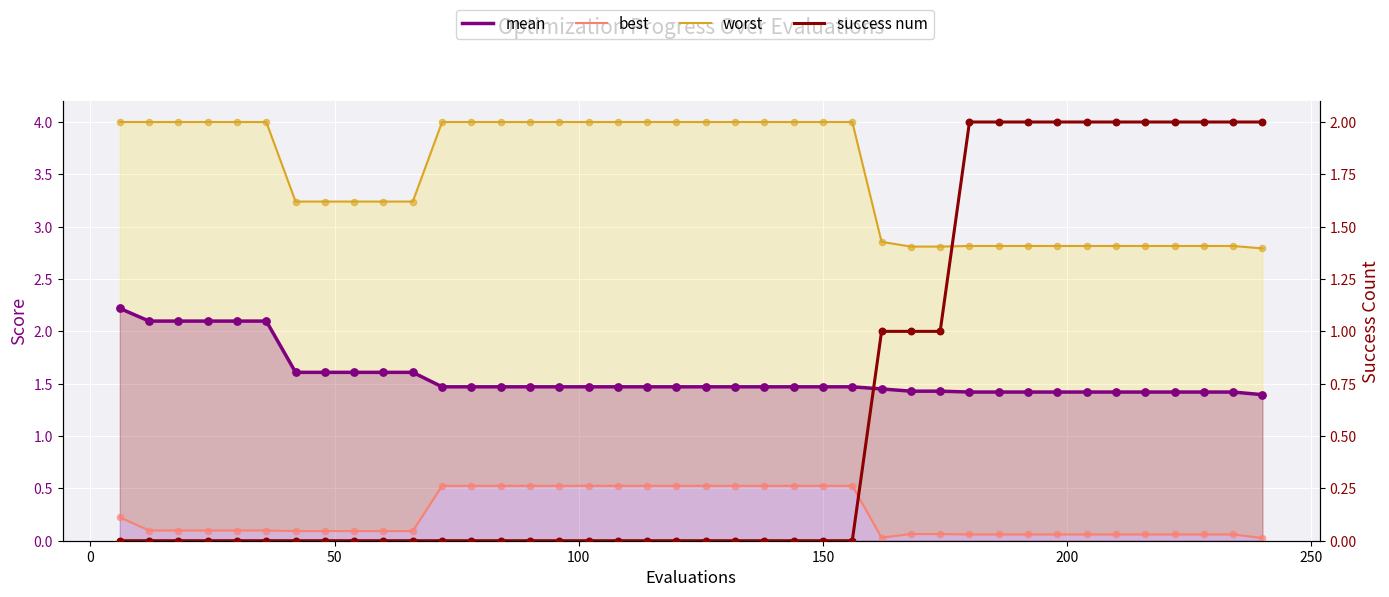

What are all the series names shown in the legend?

mean, best, worst, success num